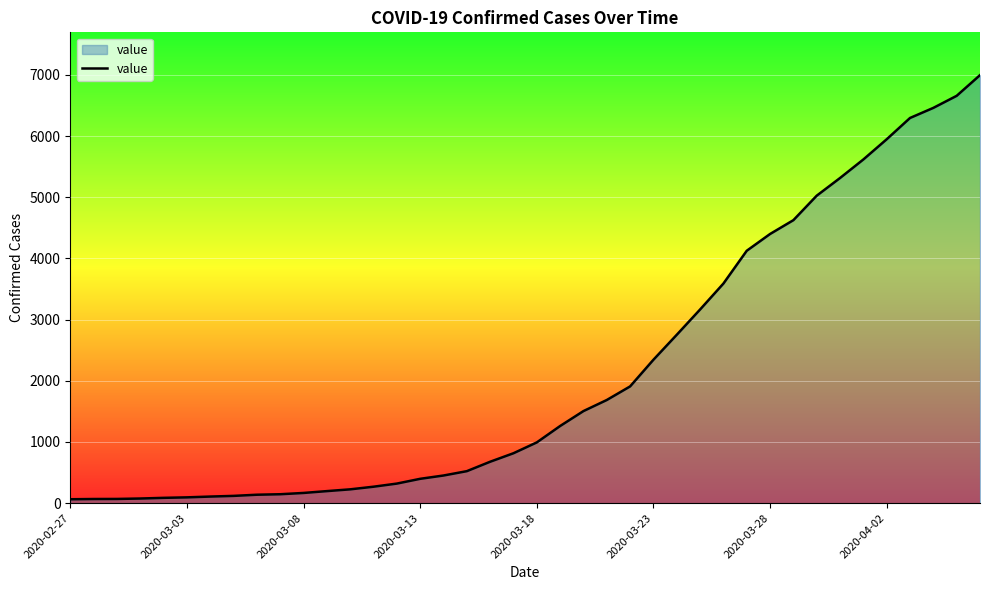

True or false: the data has more than 2 interior local peaks.

False